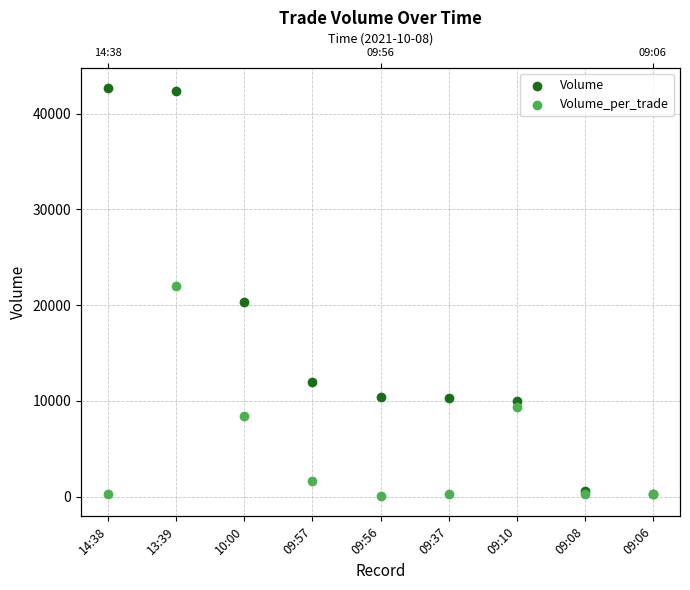

What is the total value across all series at 09:57?

13570